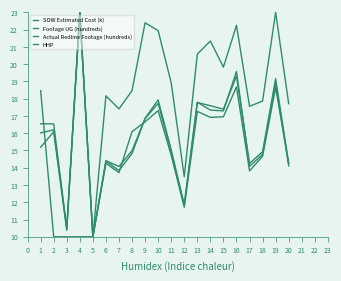

At how many categories does at least one series exceed 20?

7